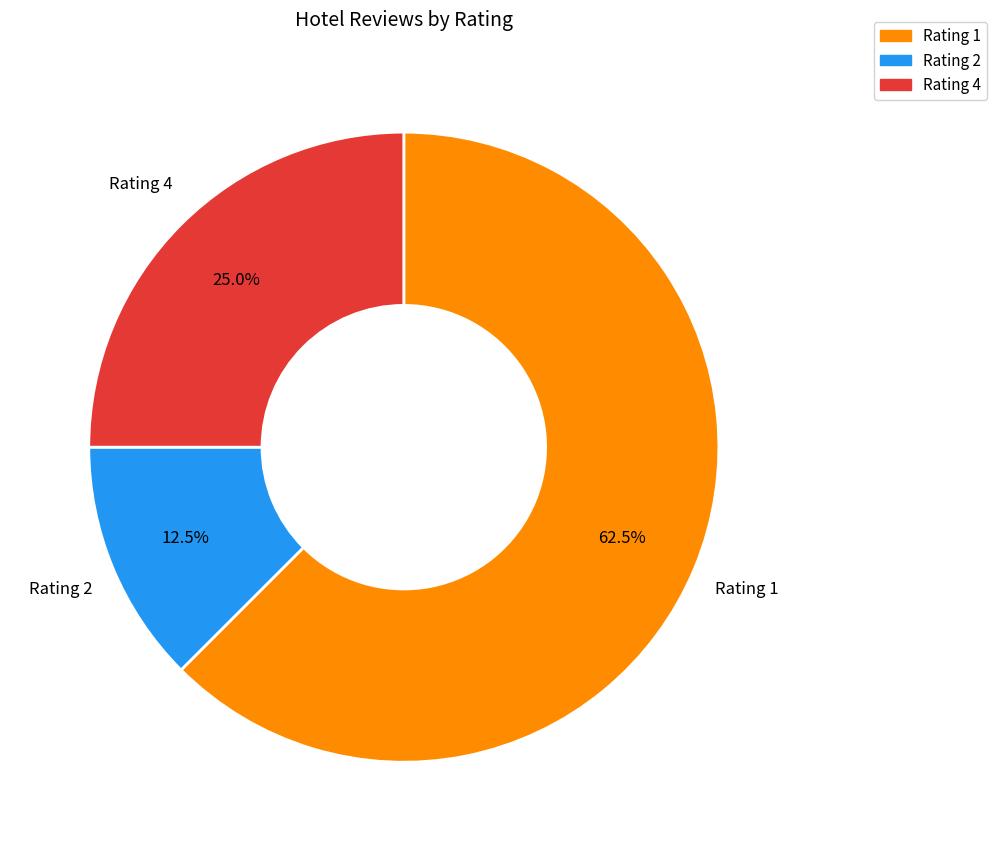

Is the sum of Rating 1 and Rating 4 greater than half?

Yes